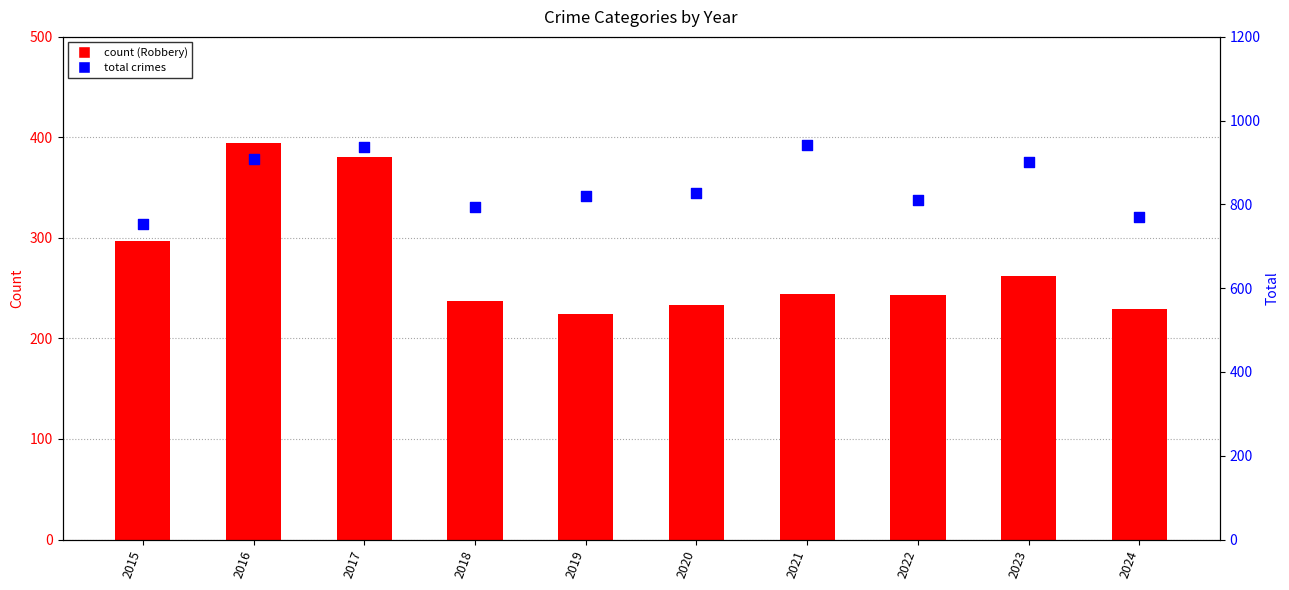

Which has a higher value, 2024 or 2020?

2020